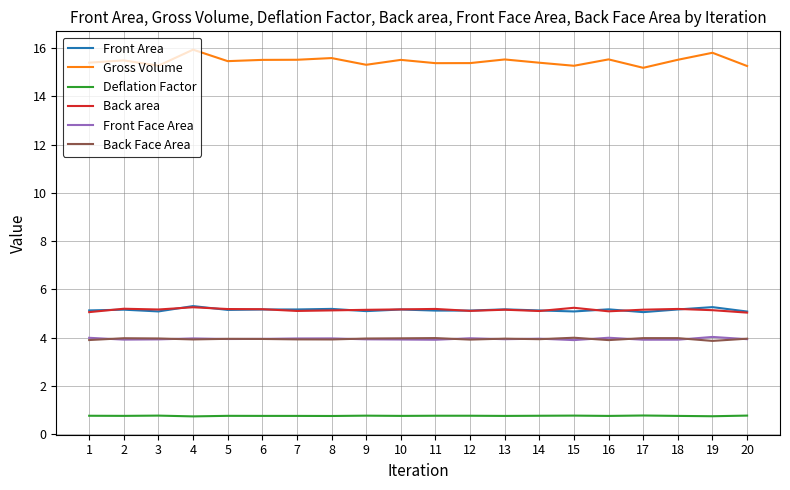

Is the value of Deflation Factor at 2 greater than the value of Back Face Area at 19?

No